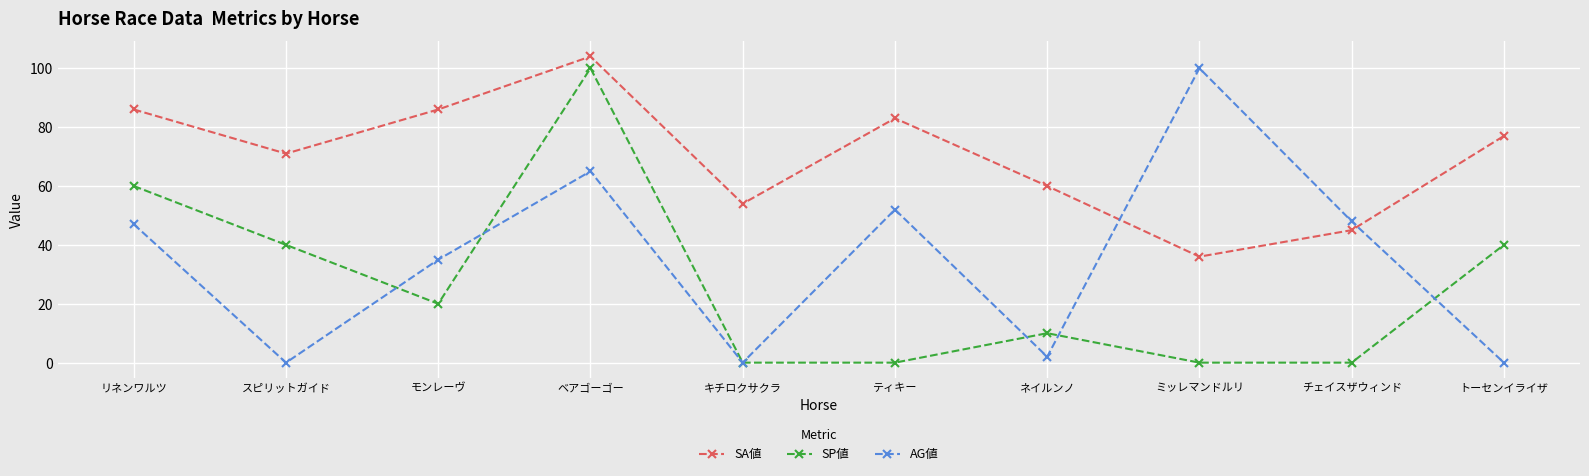

What is the label of the 2nd point from the right?

チェイスザウィンド